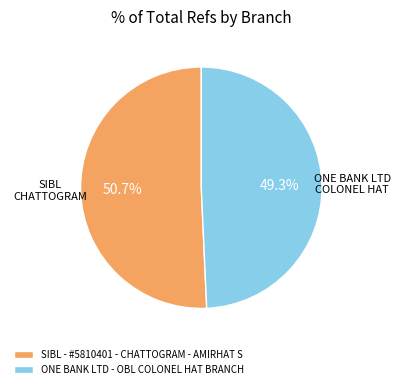

Does any single category account for the majority?

Yes